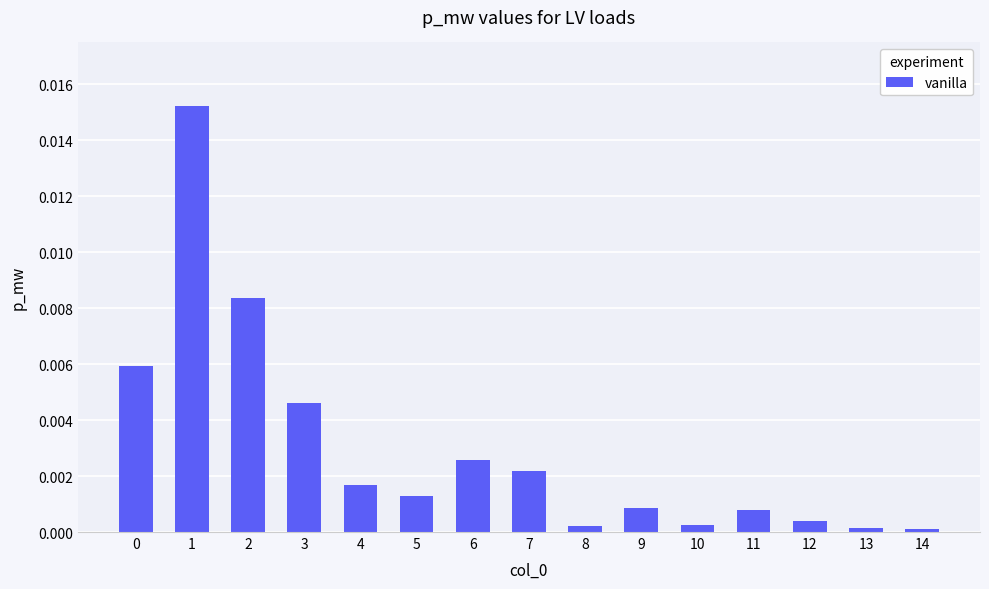

The value at 5 is 0.0. True or false?

True